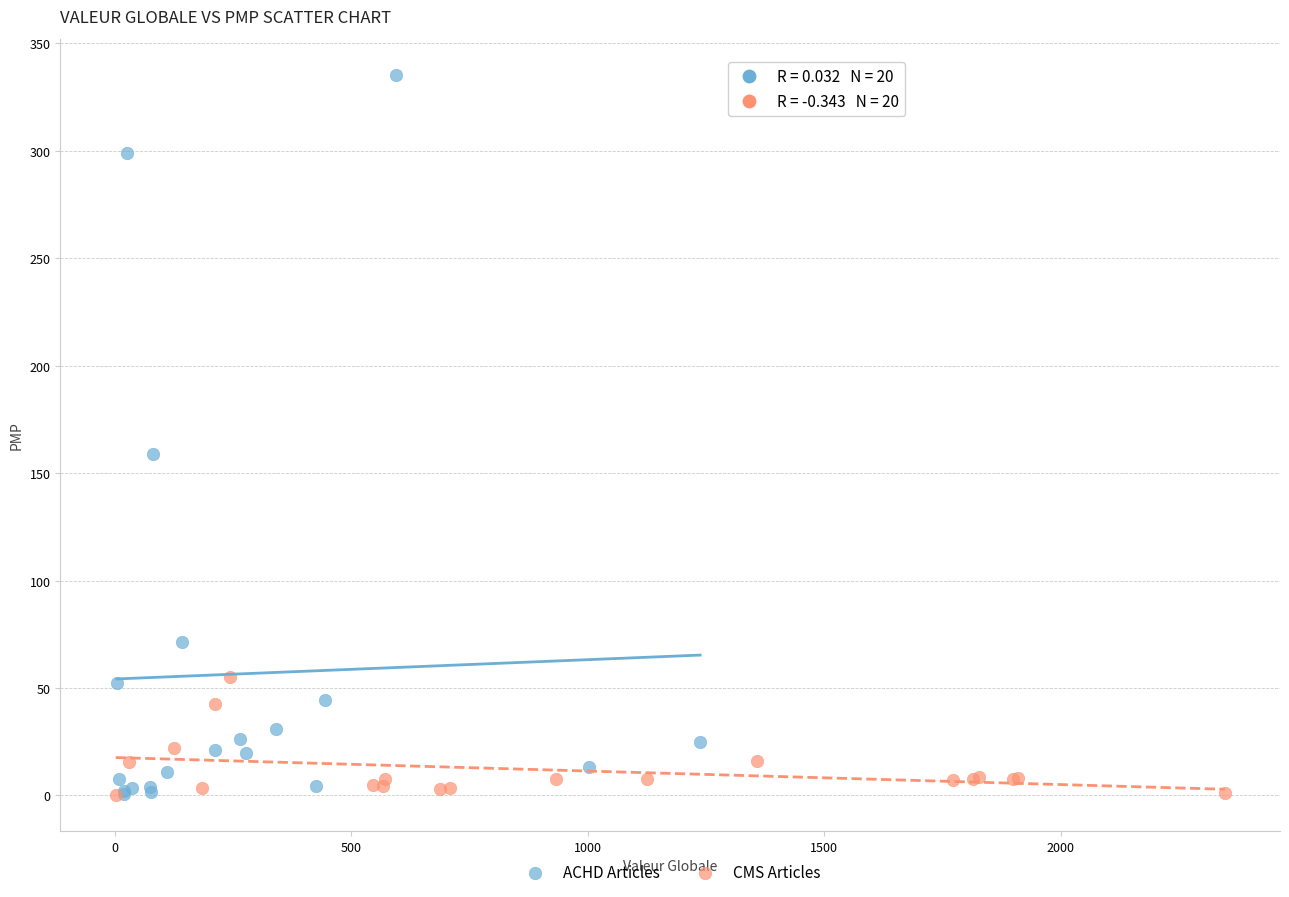

Which series has the widest spread of Y values?

ACHD Articles